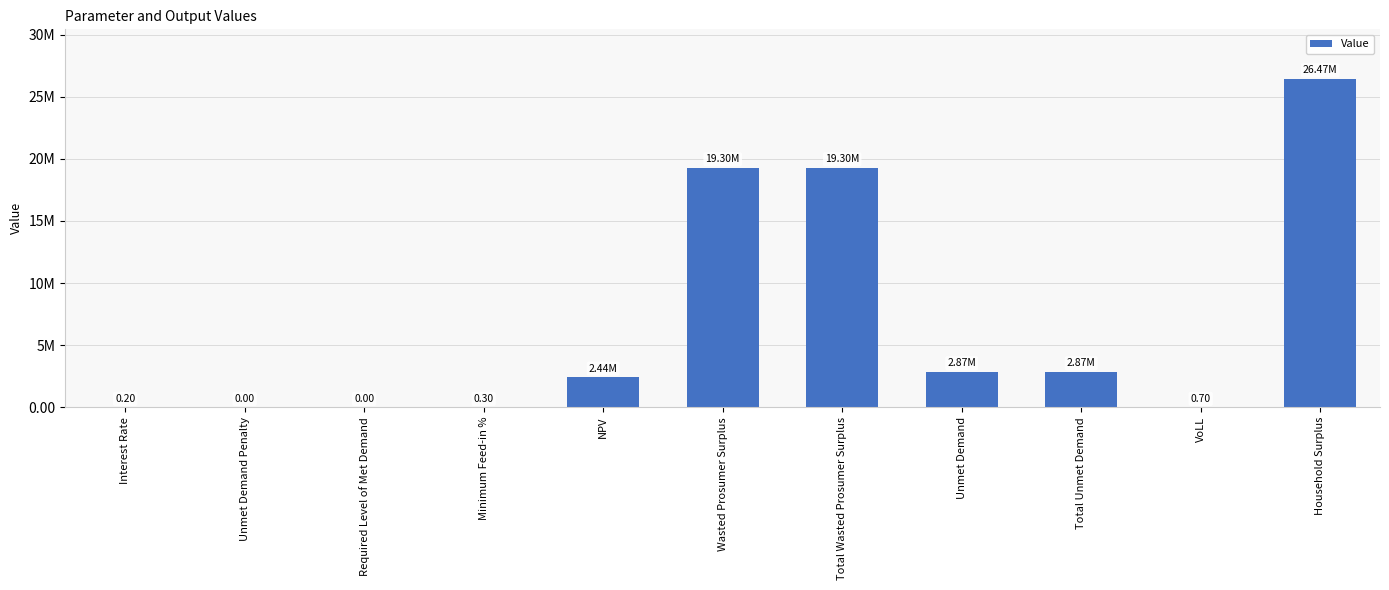

What is the sum of all values?

73231834.0